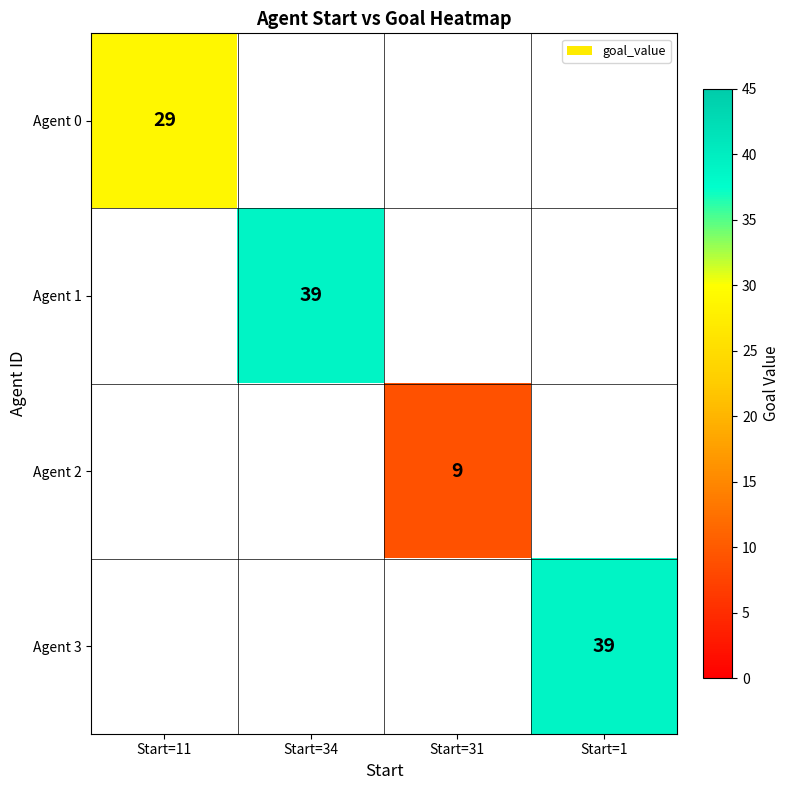

Is it true that Agent 2 equals 16 at Start=31?

False